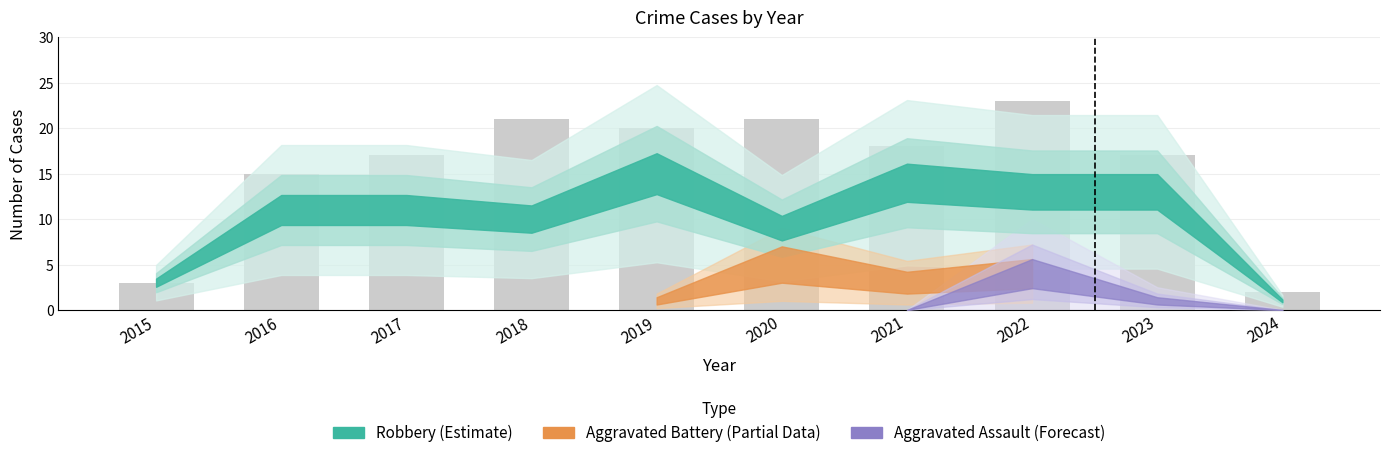

True or false: the data shows 5 at 2019.

False